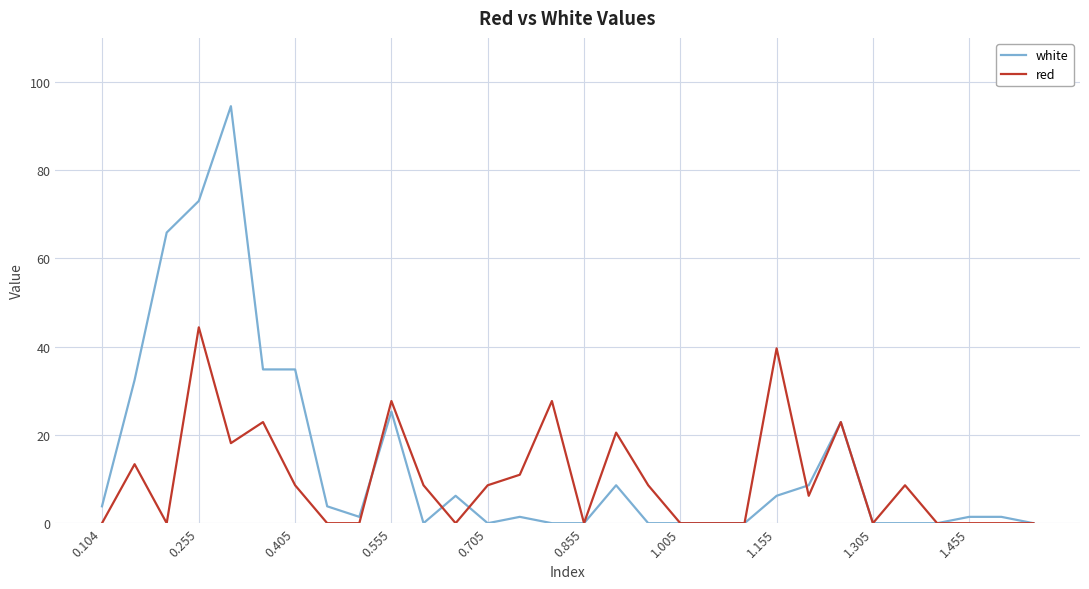

Which series has the widest spread of values?

white